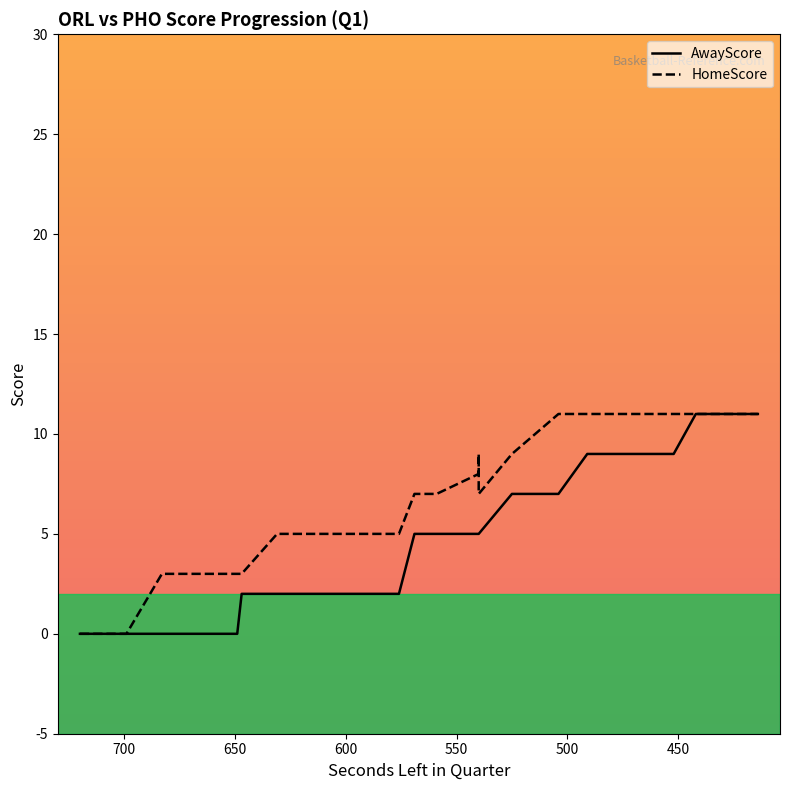

At how many categories does at least one series exceed 5?

21